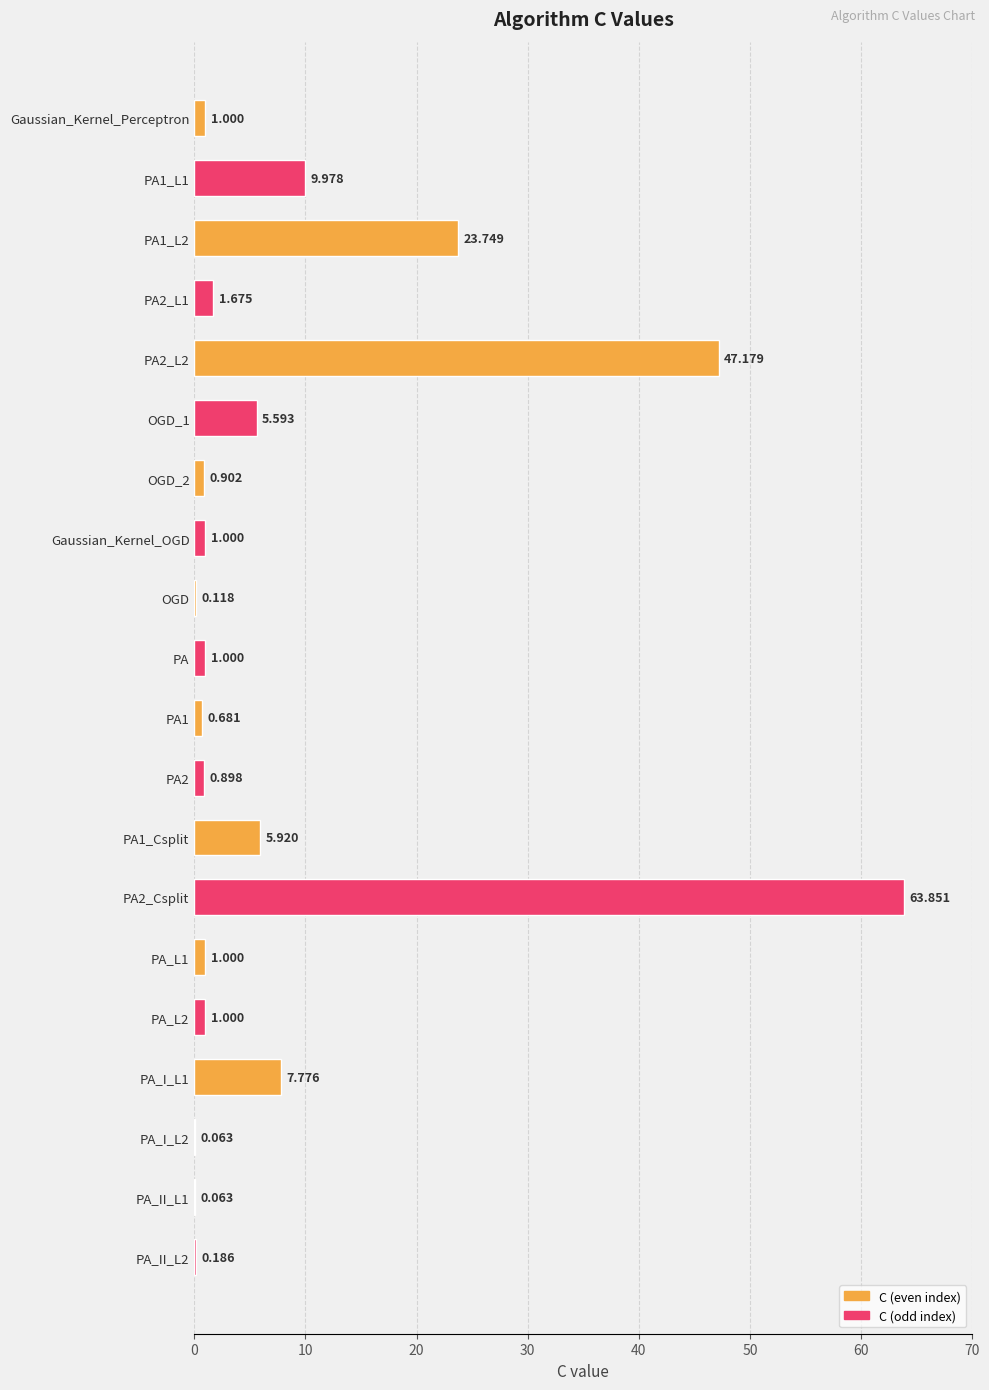

Between PA_I_L2 and Gaussian_Kernel_Perceptron, which is larger?

Gaussian_Kernel_Perceptron